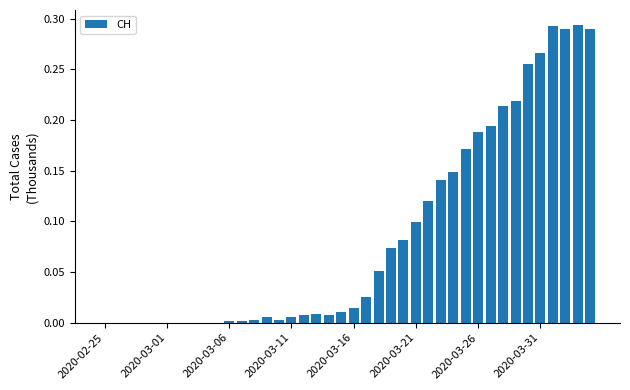

What is the sum of all values?

3.5